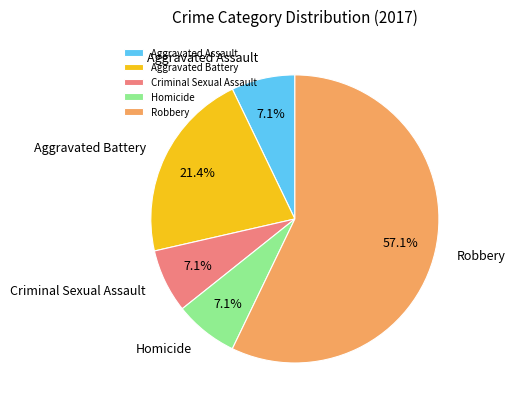

Which category has the biggest portion of the pie?

Robbery